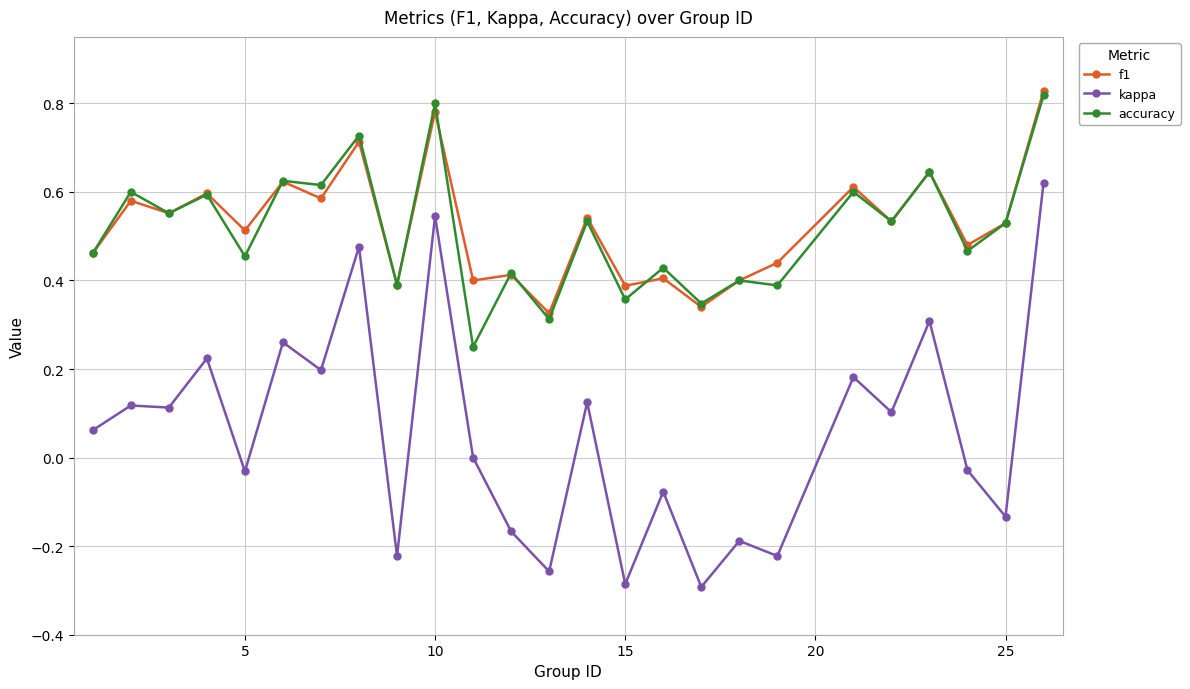

True or false: accuracy and kappa intersect in this chart.

False